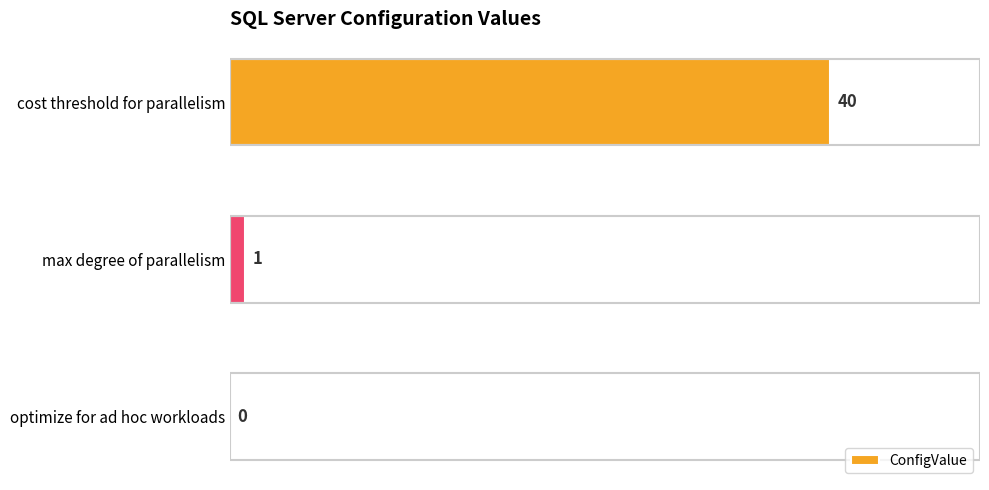

Where is the data nearest to the value 20?

max degree of parallelism